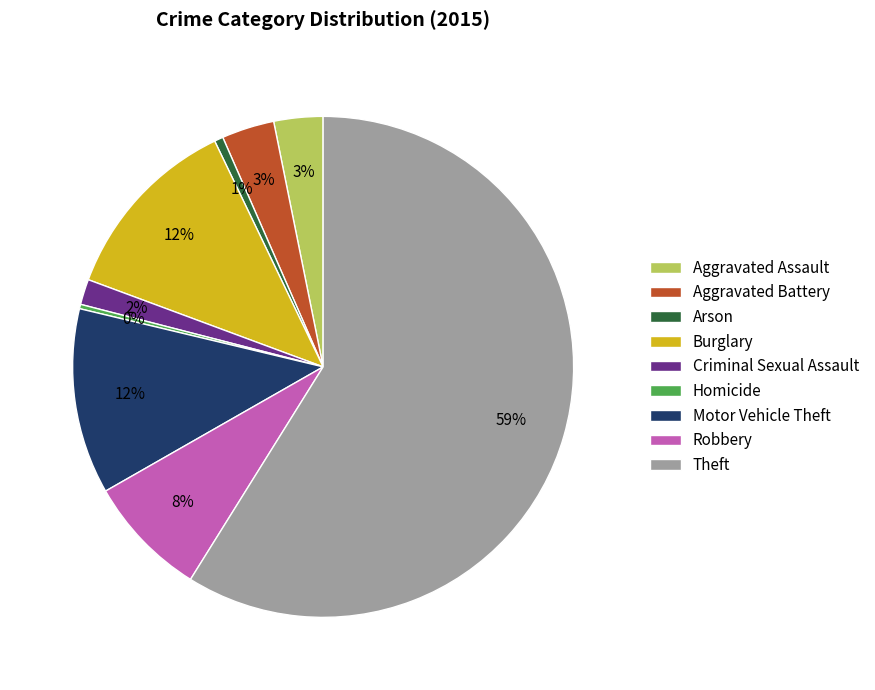

Between Aggravated Battery and Criminal Sexual Assault, which is larger?

Aggravated Battery